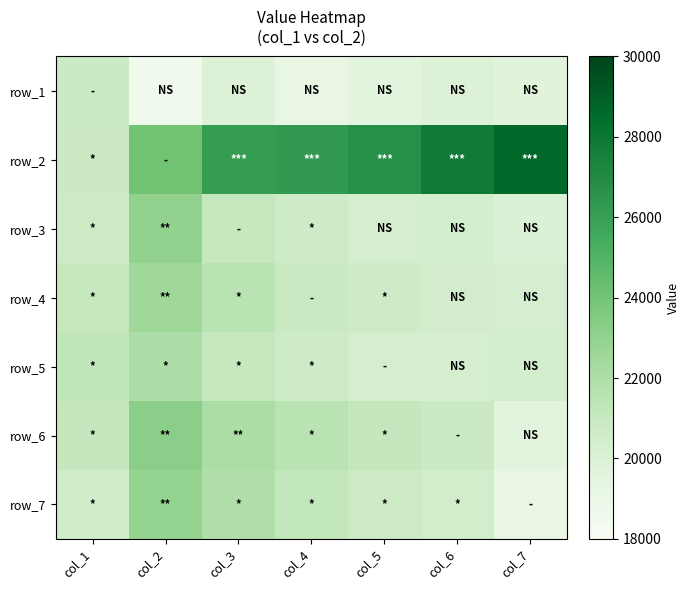

At which category is the sum across all series the highest?

col_2